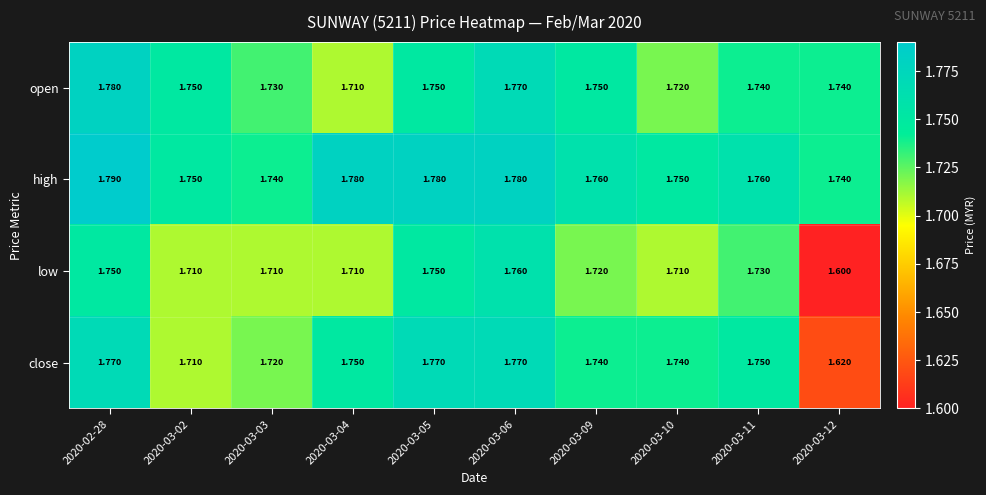

List the series in order of their peak value, highest first.

high, open, close, low